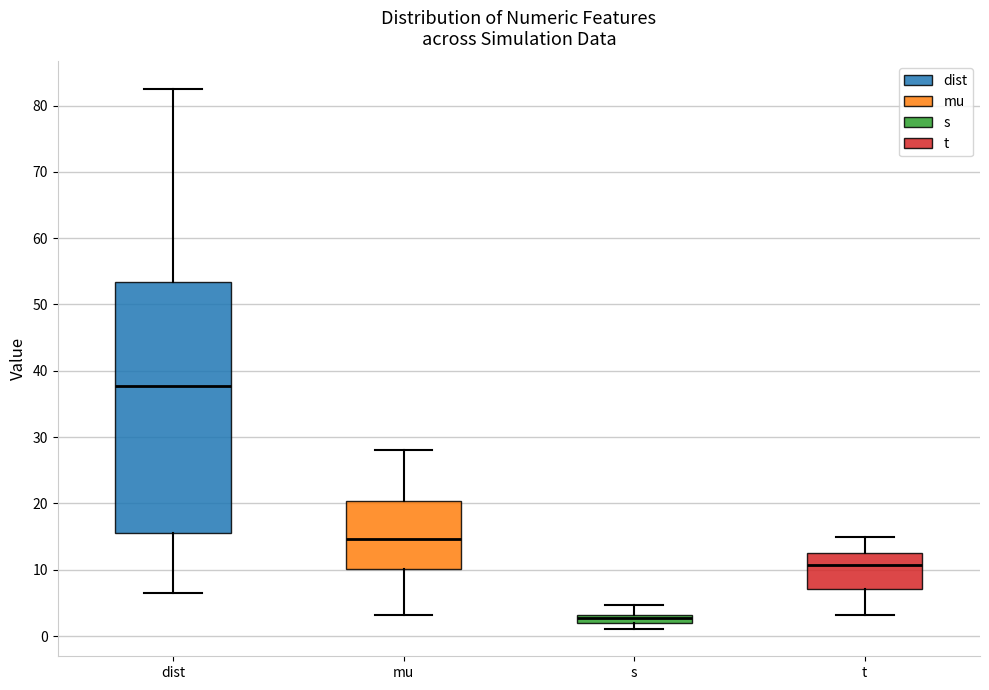

Comparing the boxes themselves (not the whiskers), which one is the tallest?

dist